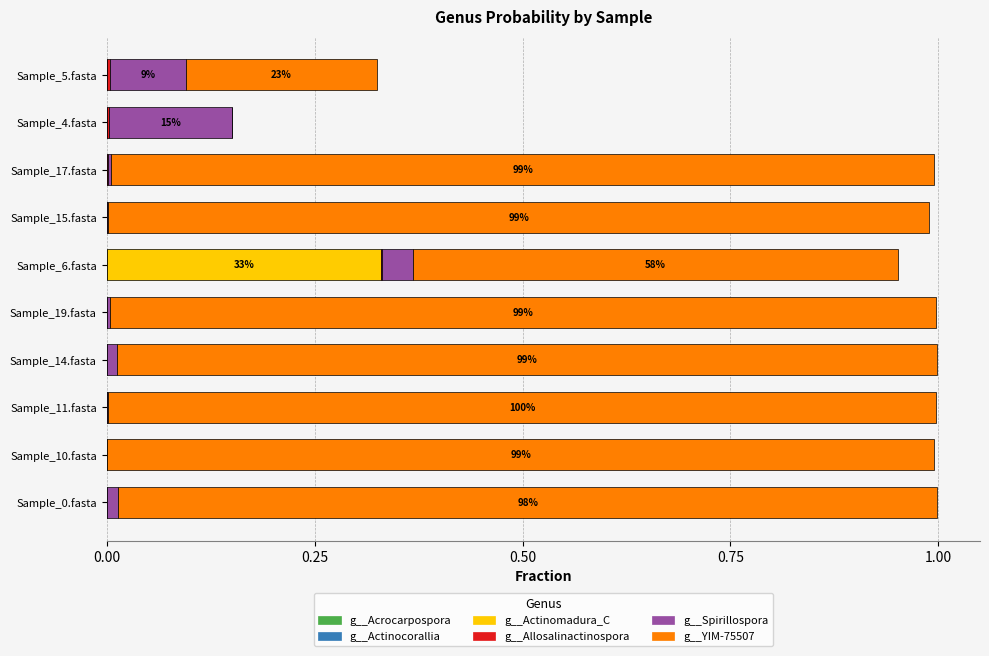

Which series has the widest spread of values?

g__YIM-75507